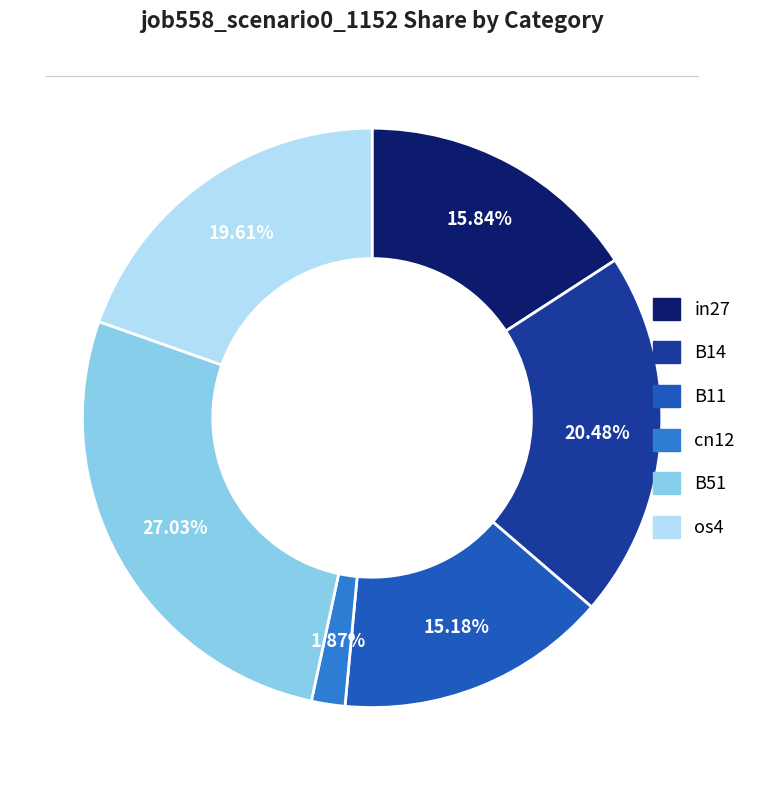

Does any single category account for the majority?

No